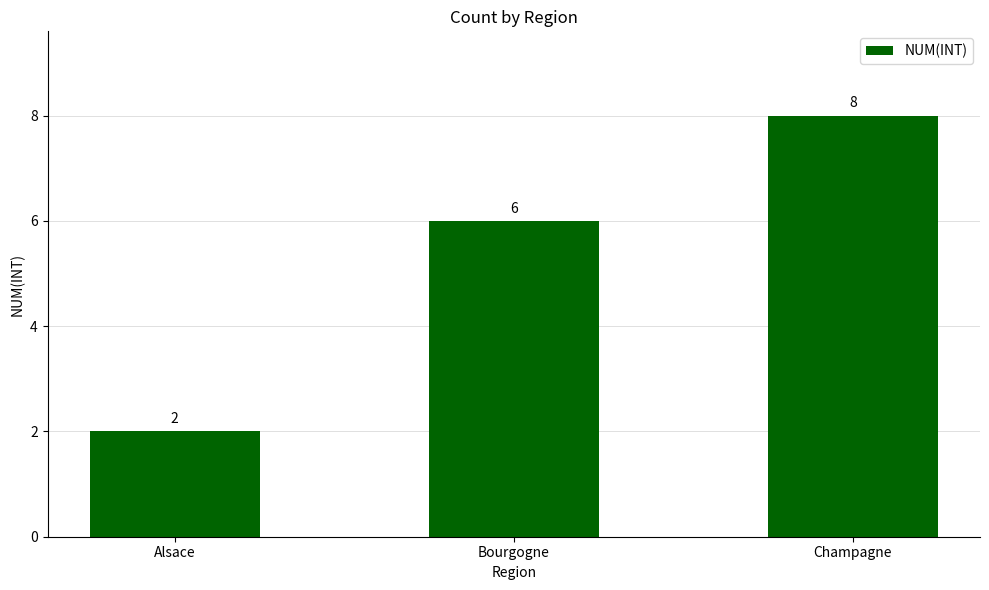

Between Alsace and Champagne, which is larger?

Champagne